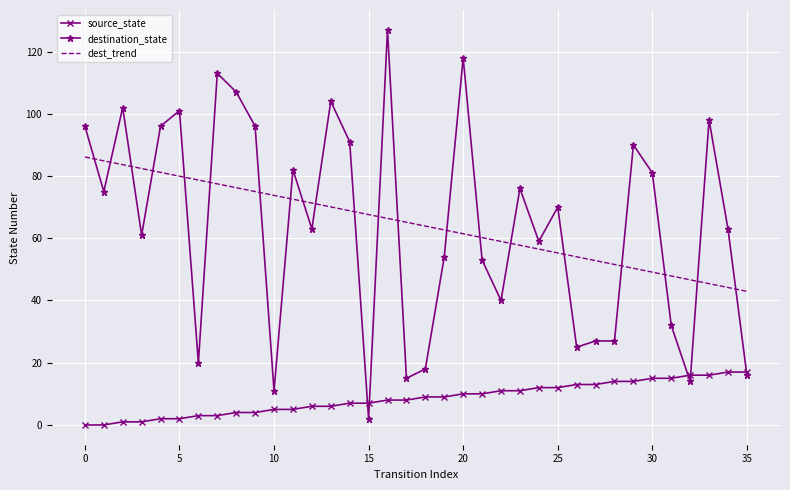

What is the difference between the maximum and second lowest values in the destination_state series?

116.0